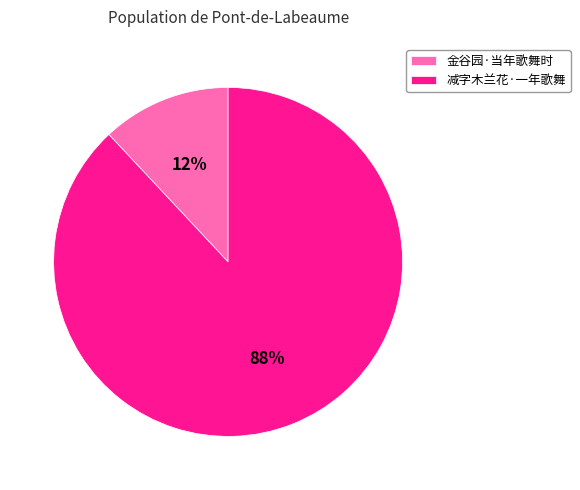

The 金谷园·当年歌舞时 slice represents 2% of the pie. True or false?

False